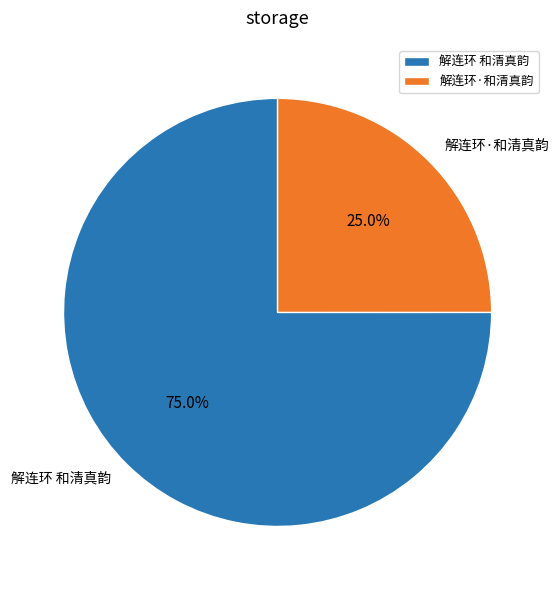

Count the number of slices in the pie.

2